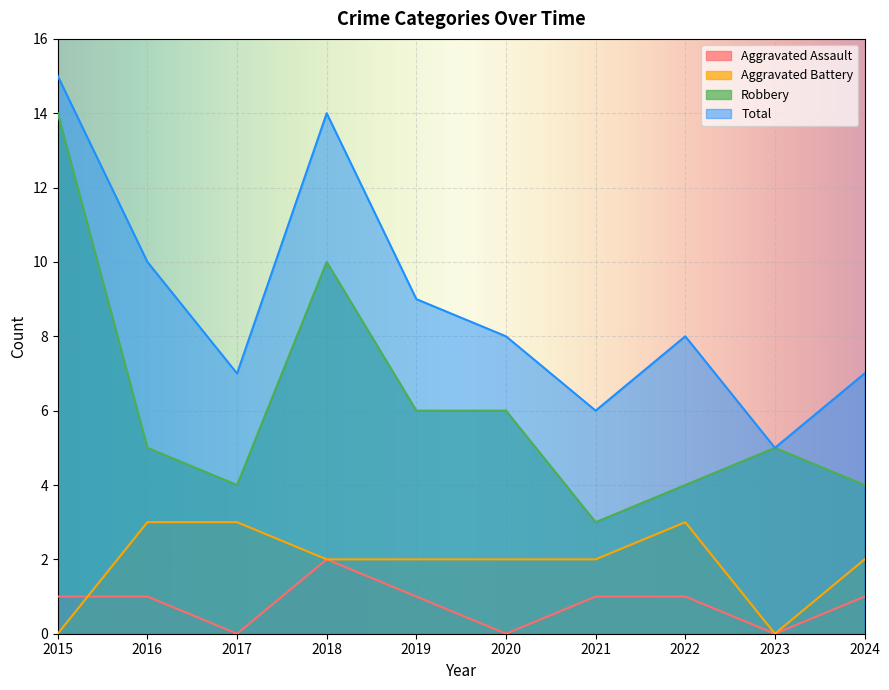

How many values in the Robbery series are below 5?

4